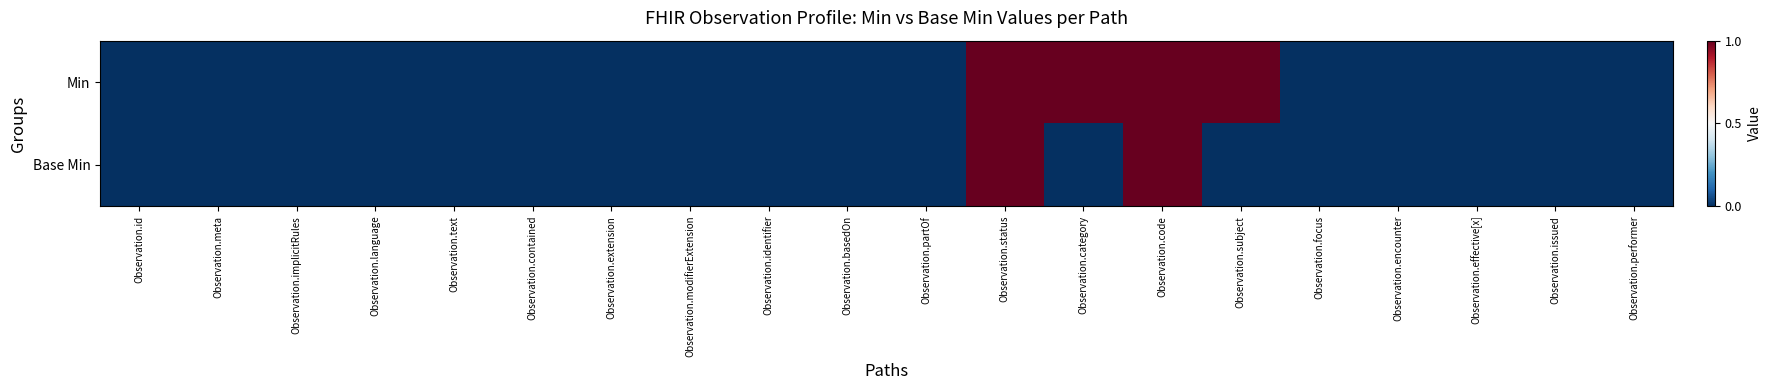

List the series in order of their peak value, lowest first.

Min, Base Min